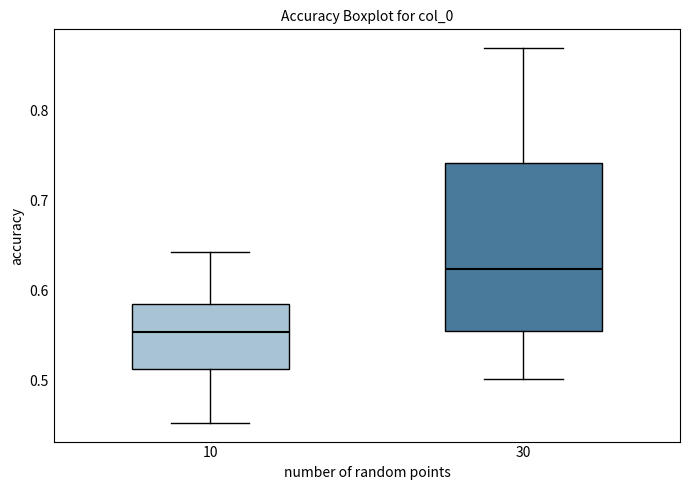

Where does the lower whisker of the box at x = 10 end on the y-axis? The values are not printed on the chart, so give them approximately, as read against the axis.

0.45